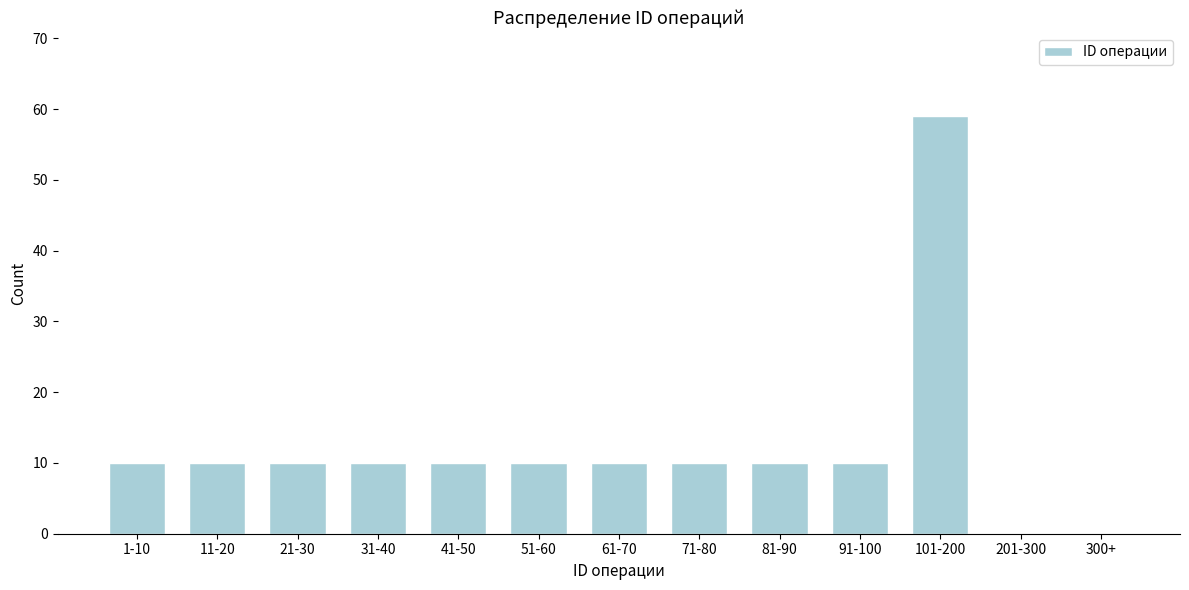

Reading left to right, list all the values displayed in this chart.

1-10=10	11-20=10	21-30=10	31-40=10	41-50=10	51-60=10	61-70=10	71-80=10	81-90=10	91-100=10	101-200=59	201-300=0	300+=0